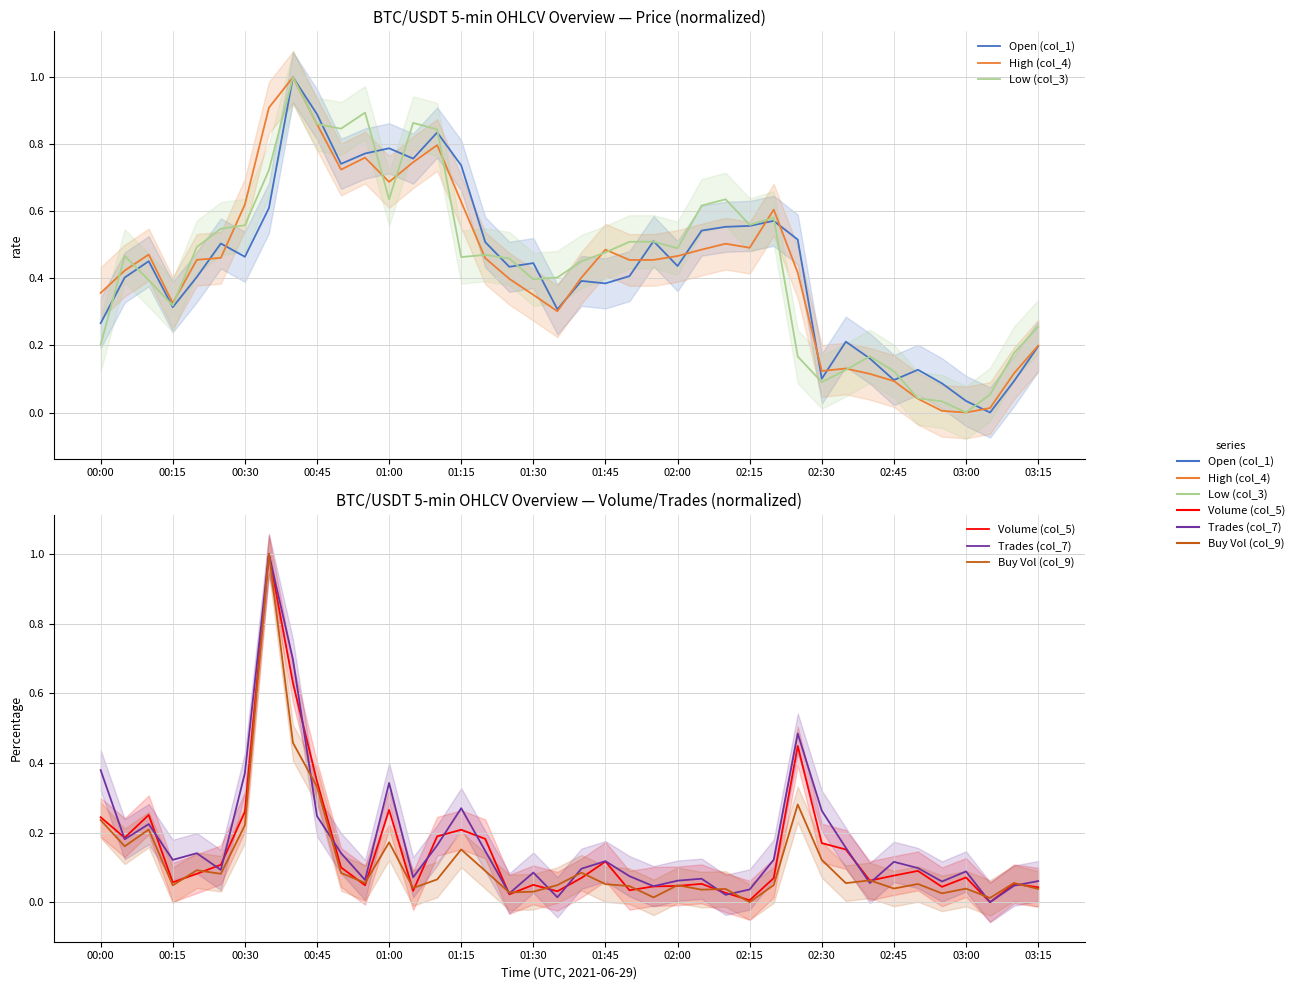

What is the sum of all Low (col_3) values?

17.9